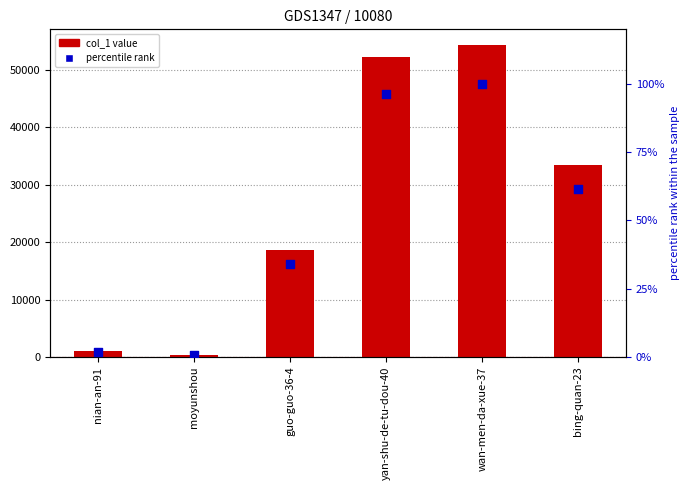

Which series has the widest spread of Y values?

col_1